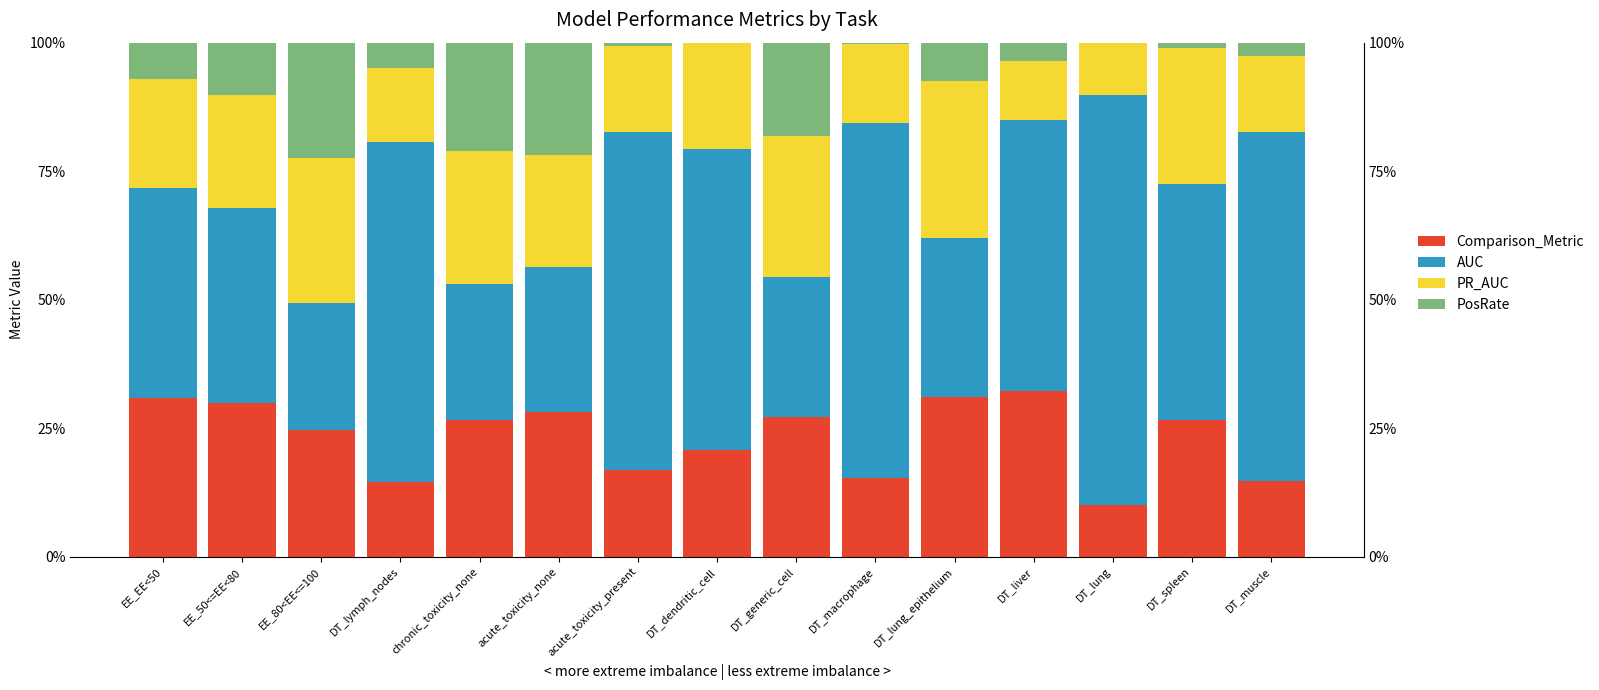

What is the label of the 8th bar from the right?

DT_dendritic_cell